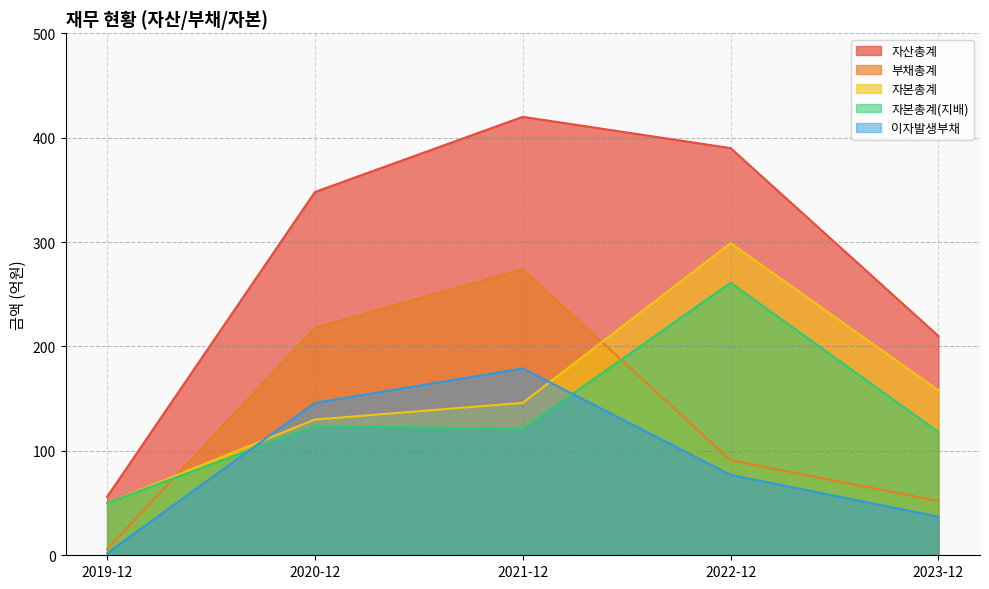

At how many categories does at least one series exceed 362?

2